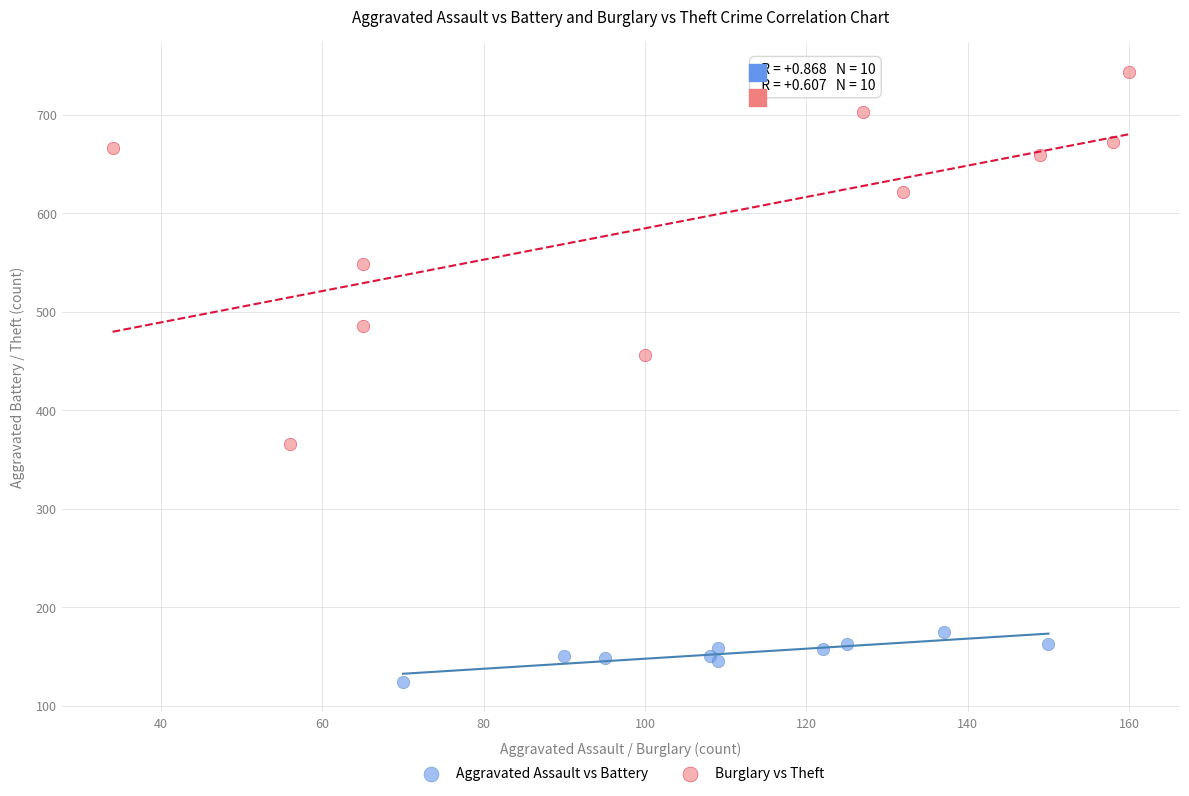

Which series reaches the minimum Y coordinate?

Aggravated Assault vs Battery